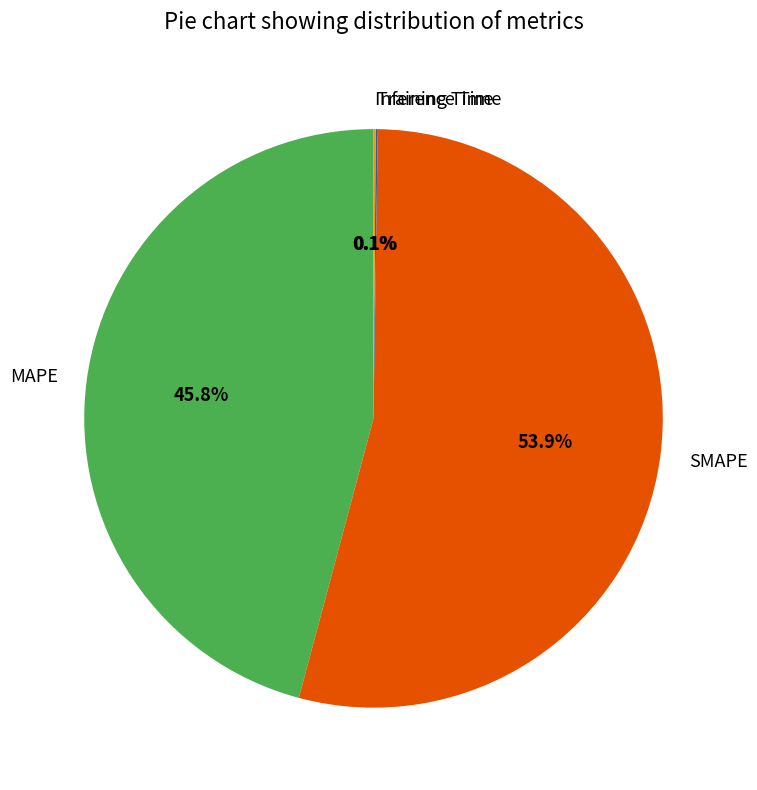

What percentage is NOT represented by MAPE?

54.2%